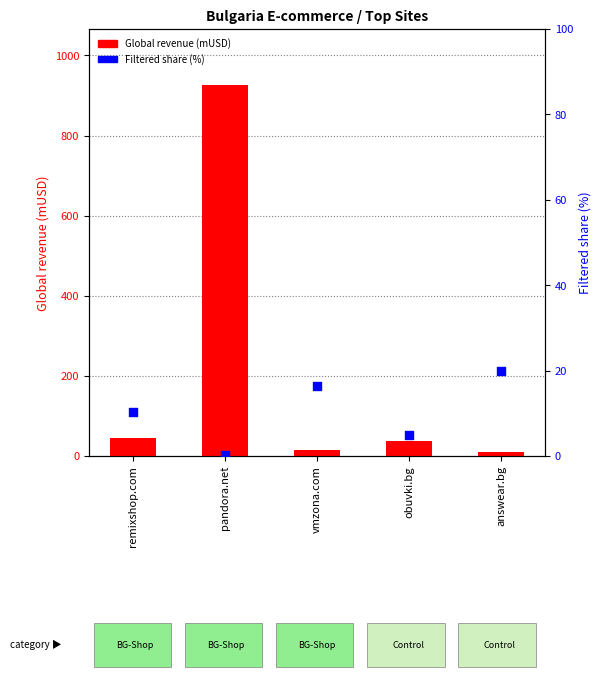

Which series has the largest total across all categories?

Global revenue (mUSD)